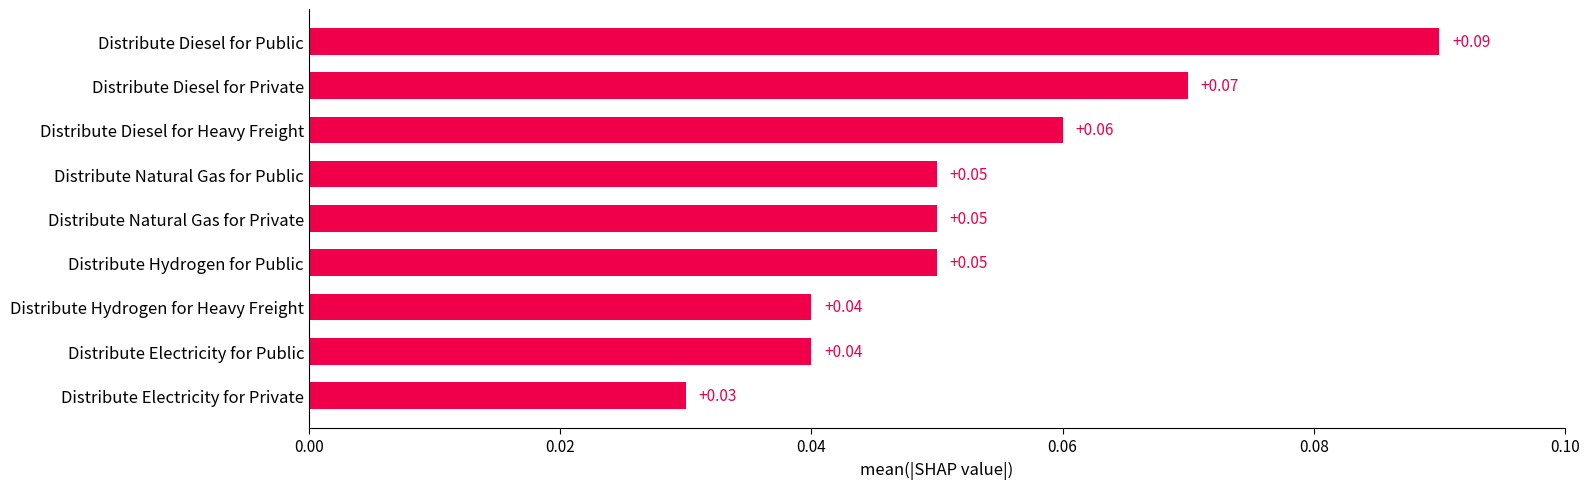

At which category does the chart reach its minimum across all series?

Distribute Electricity for Private